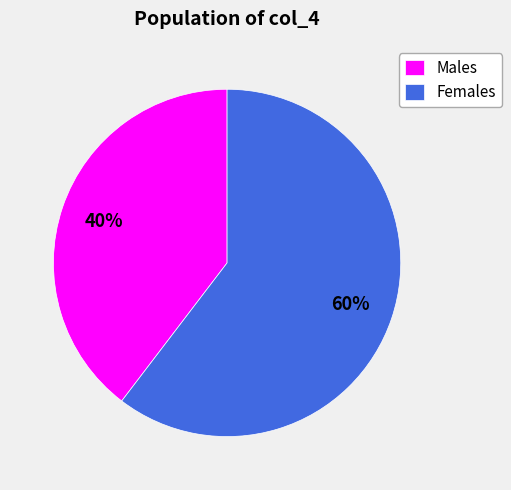

What is the ratio of the value at Females to the value at Males?

1.5